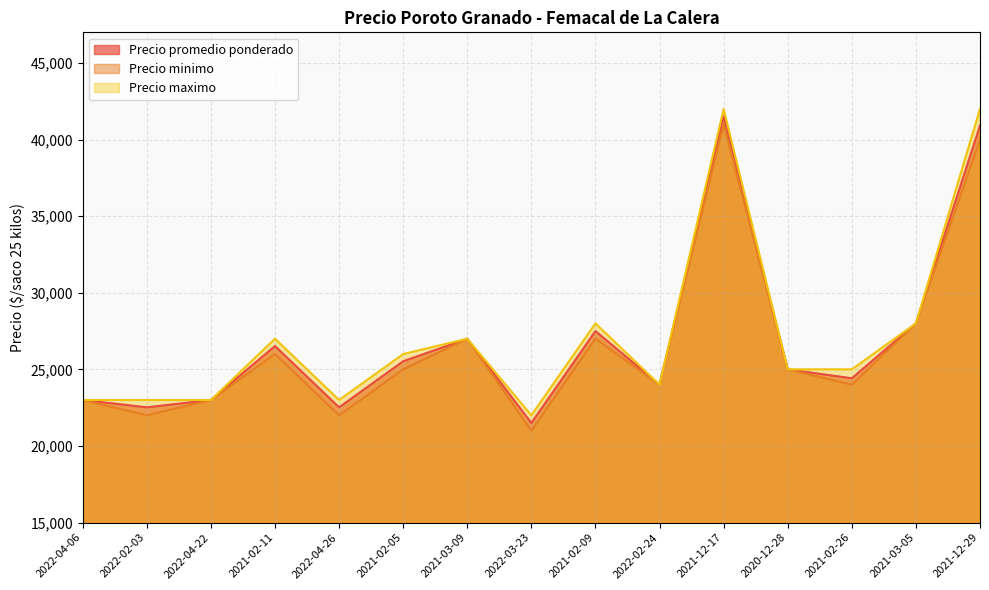

At which label is Precio promedio ponderado closest to 31510?

2021-03-05